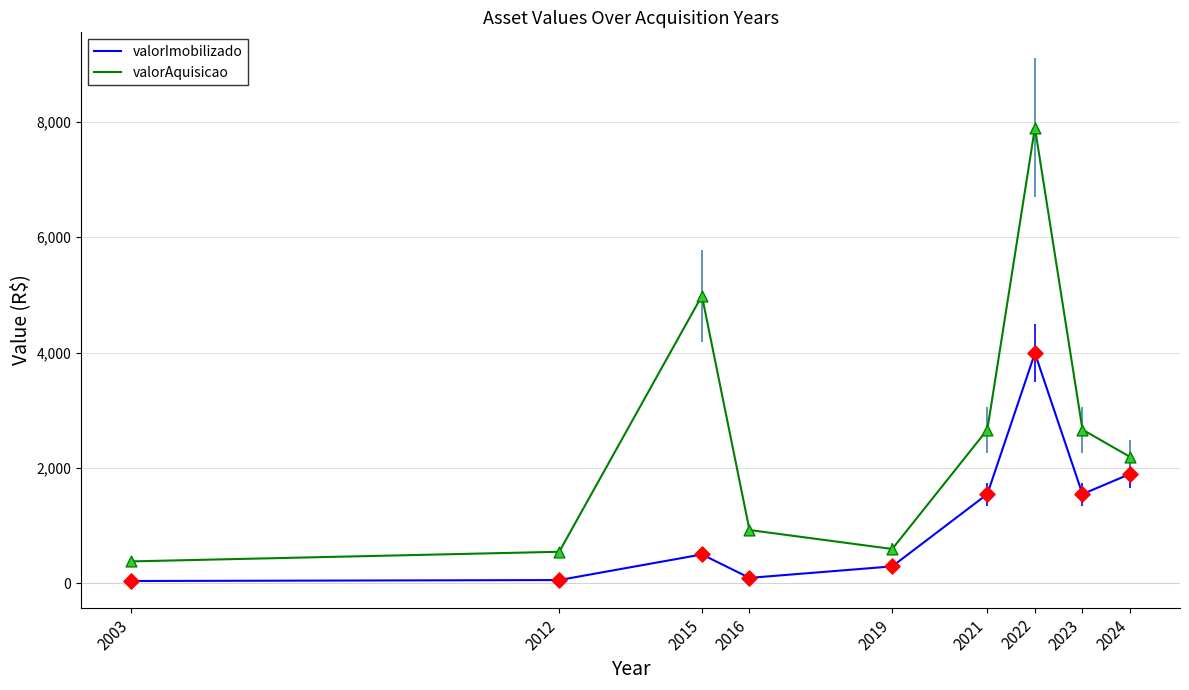

What are all the series names shown in the legend?

valorImobilizado, valorAquisicao